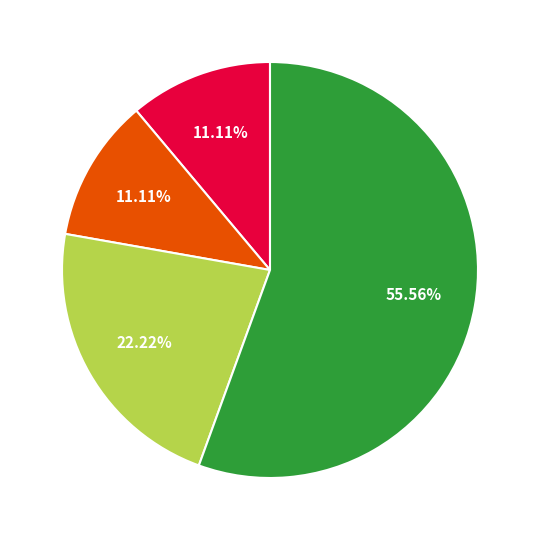

Is there any slice that represents more than half of the pie?

Yes